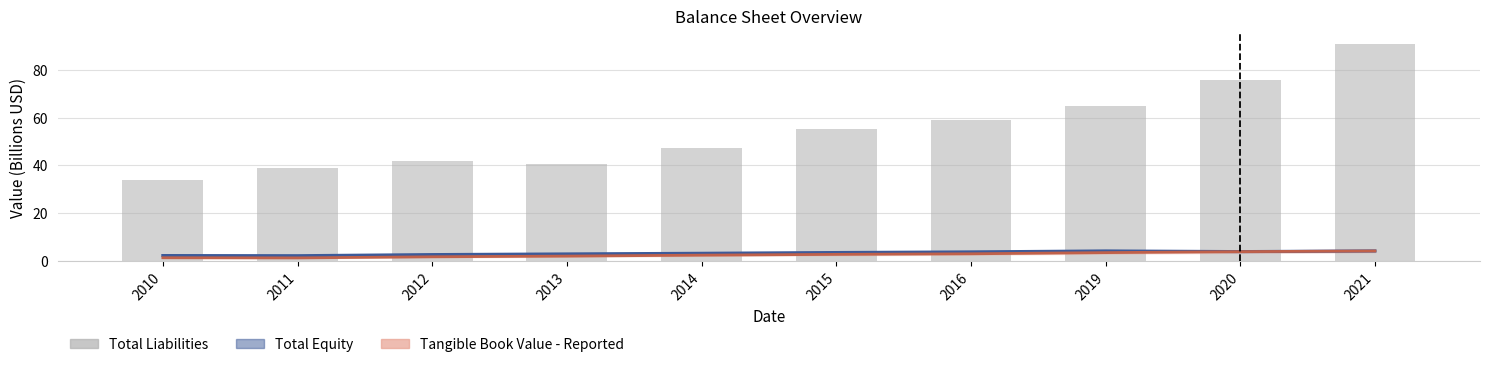

Are the bars horizontal?

No